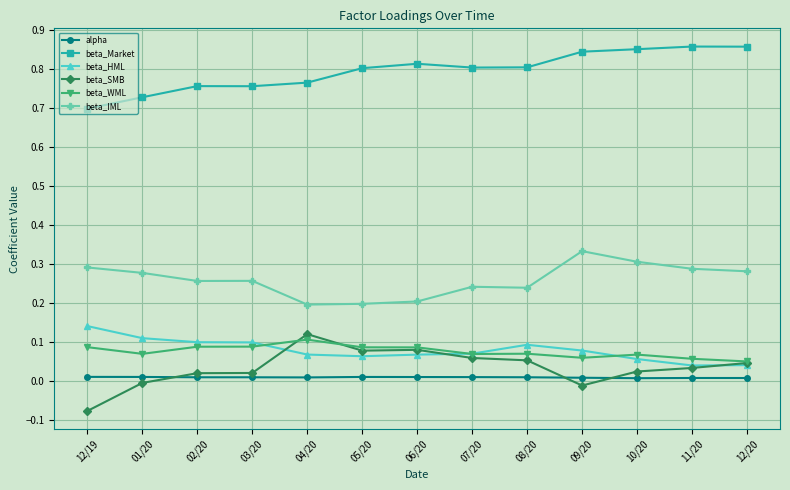

True or false: beta_HML and beta_Market cross at least once.

False